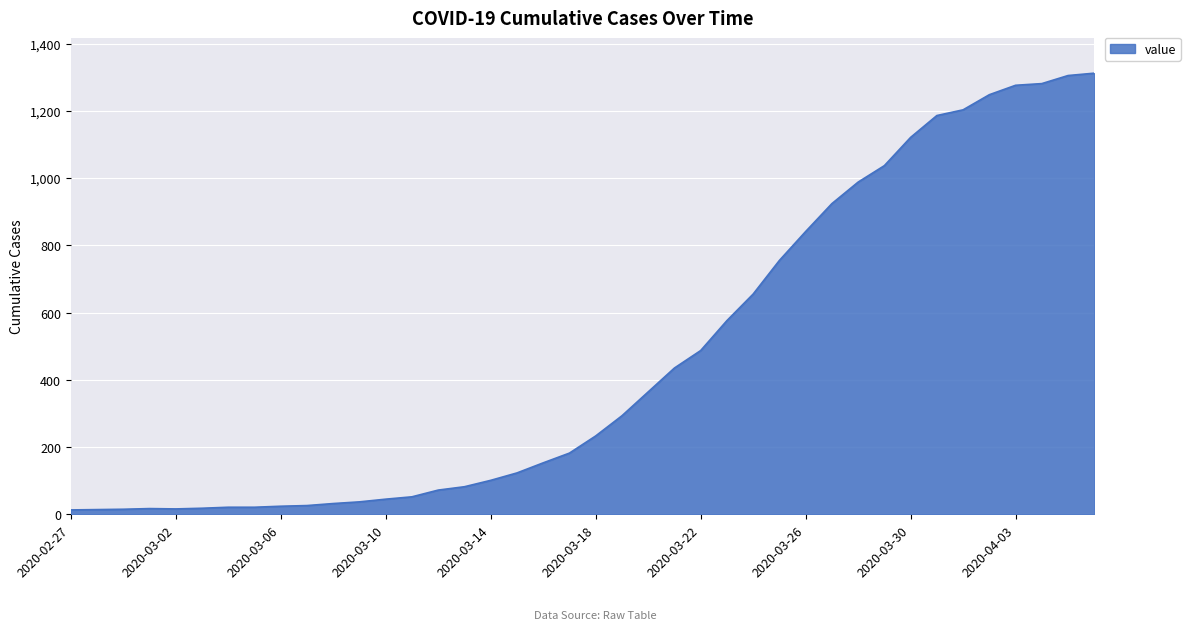

How many distinct data groups are displayed?

1